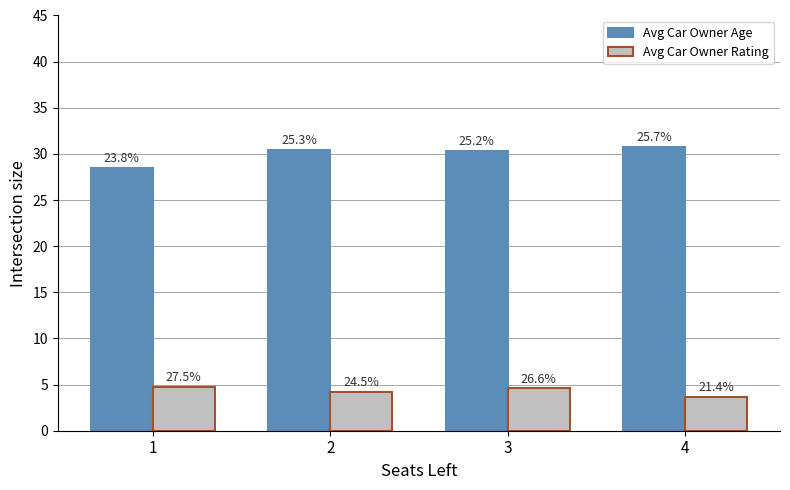

What are all the series names shown in the legend?

Avg Car Owner Age, Avg Car Owner Rating